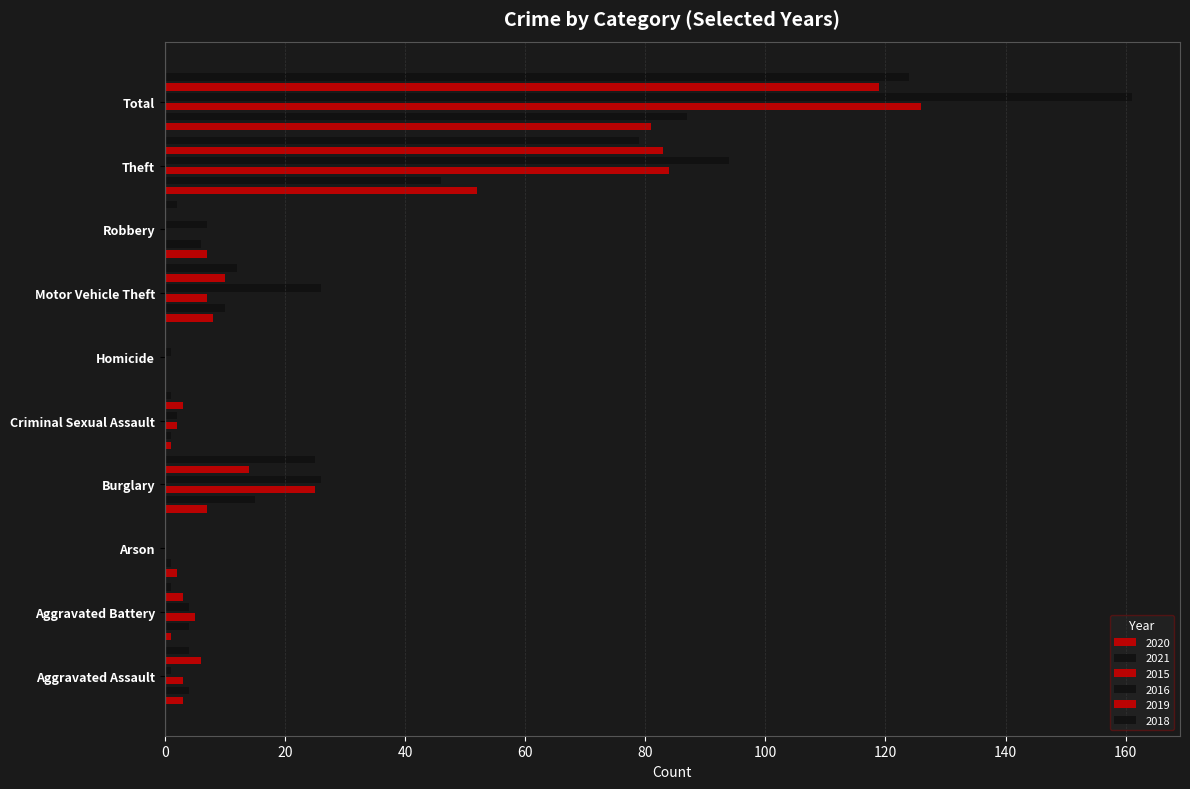

True or false: 2015 has a value of 0 at Arson.

True